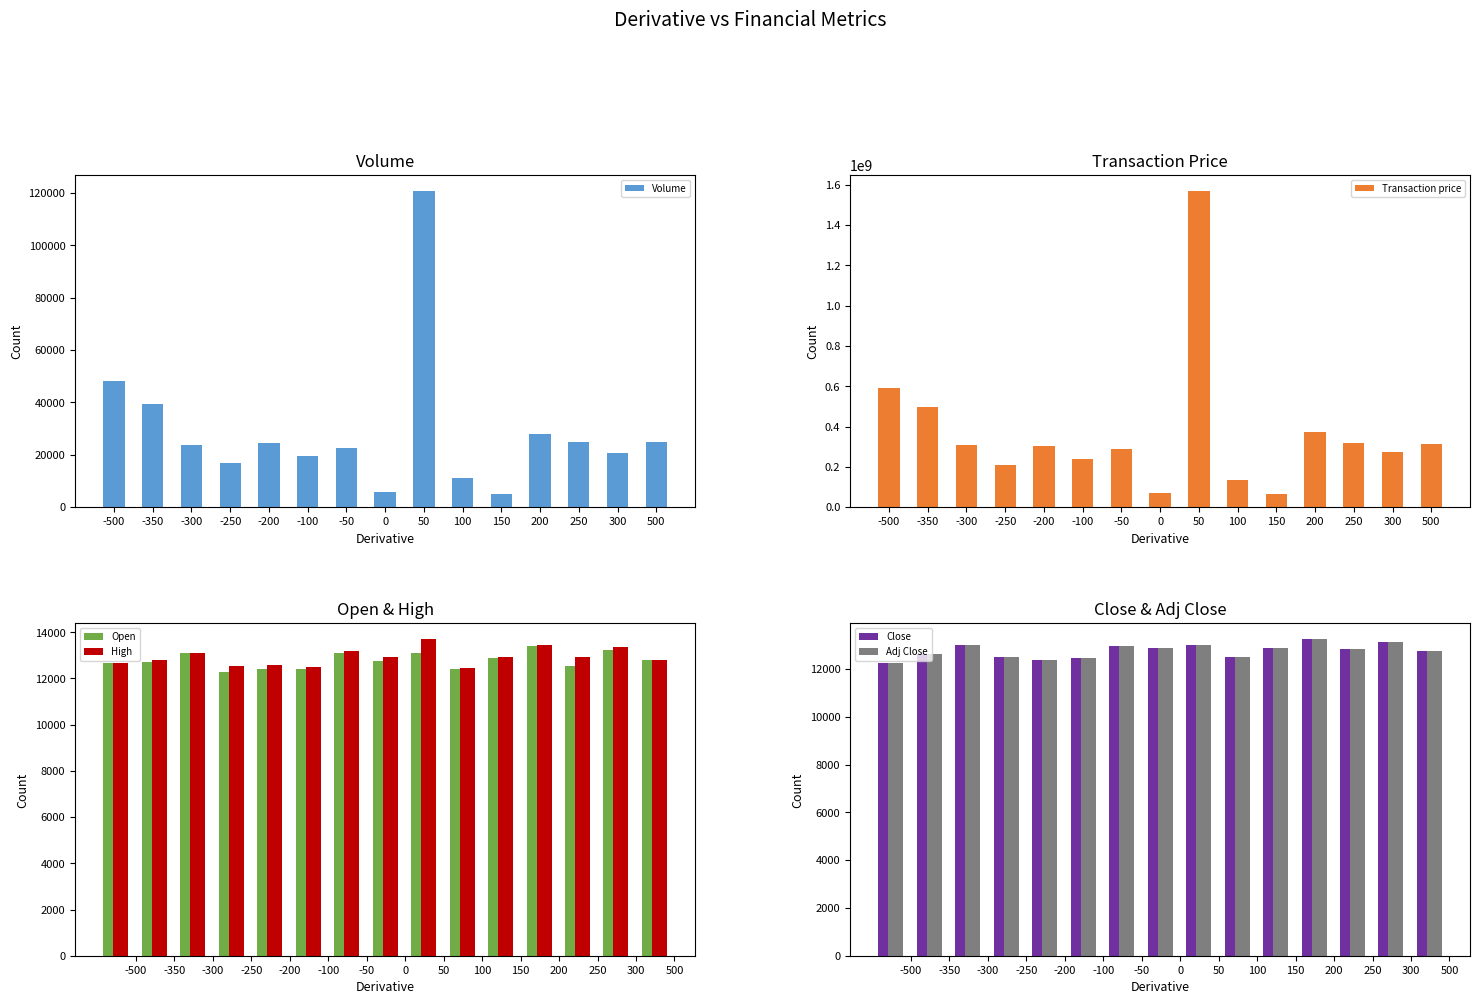

What value does the High series have at 50?

13700